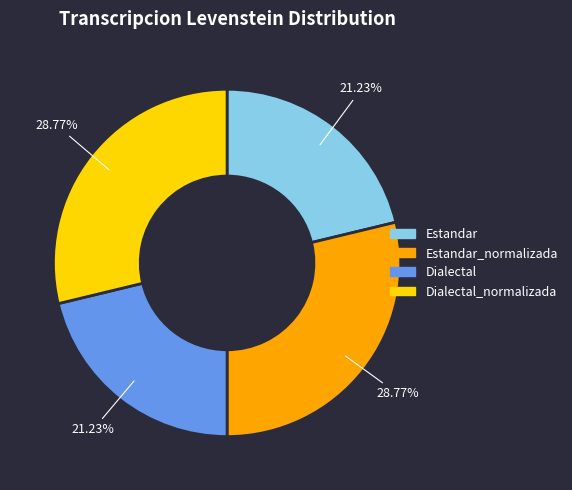

Between Estandar and Dialectal_normalizada, which is larger?

Dialectal_normalizada